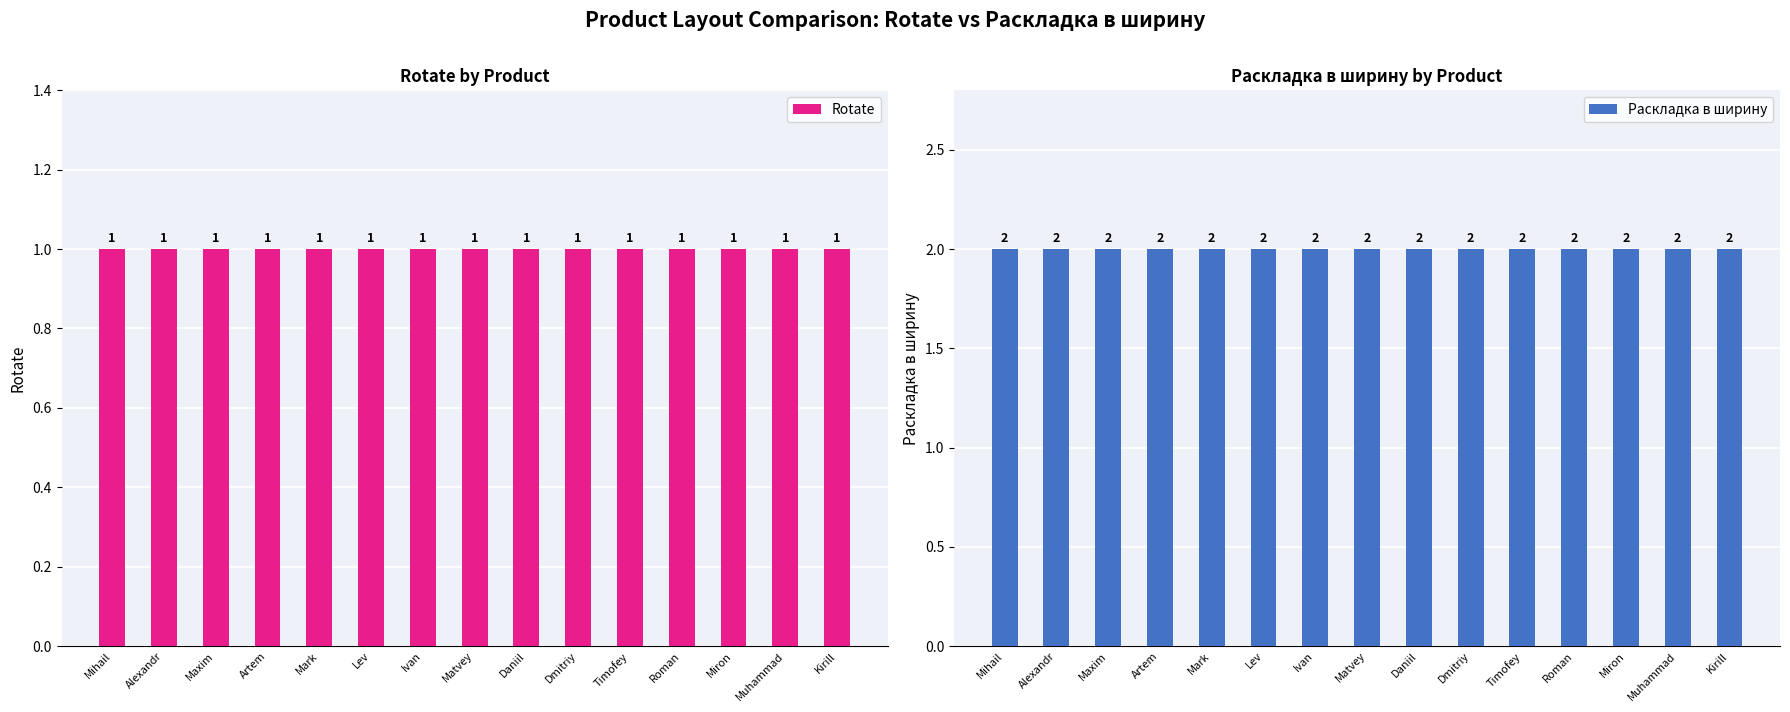

Between Roman and Daniil, which is larger?

Roman